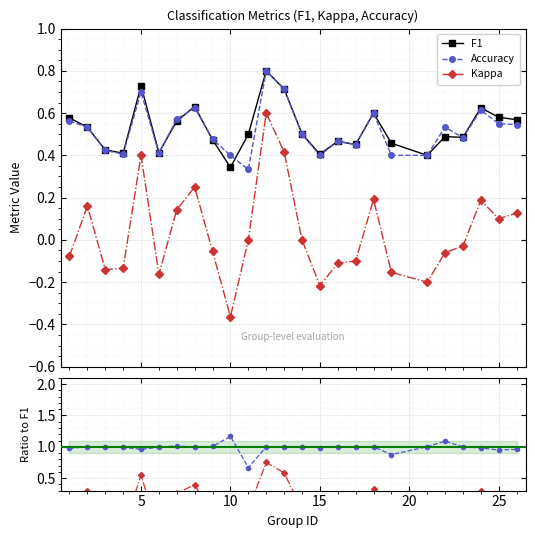

True or false: Accuracy and Kappa intersect in this chart.

False